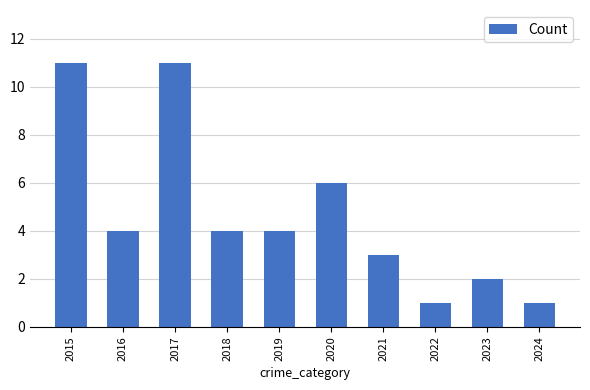

What is the maximum value shown in the chart?

11